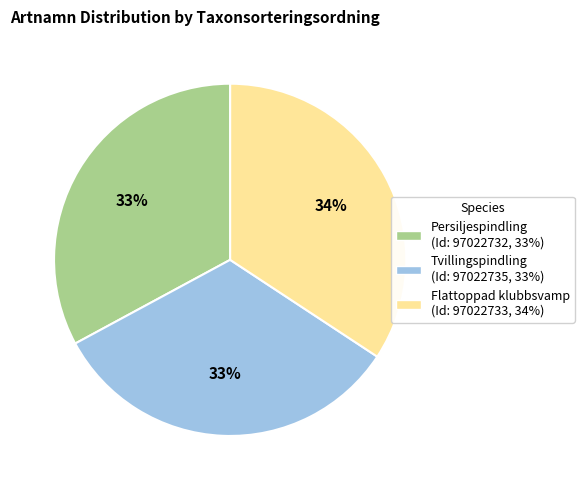

Is there any slice that represents more than half of the pie?

No